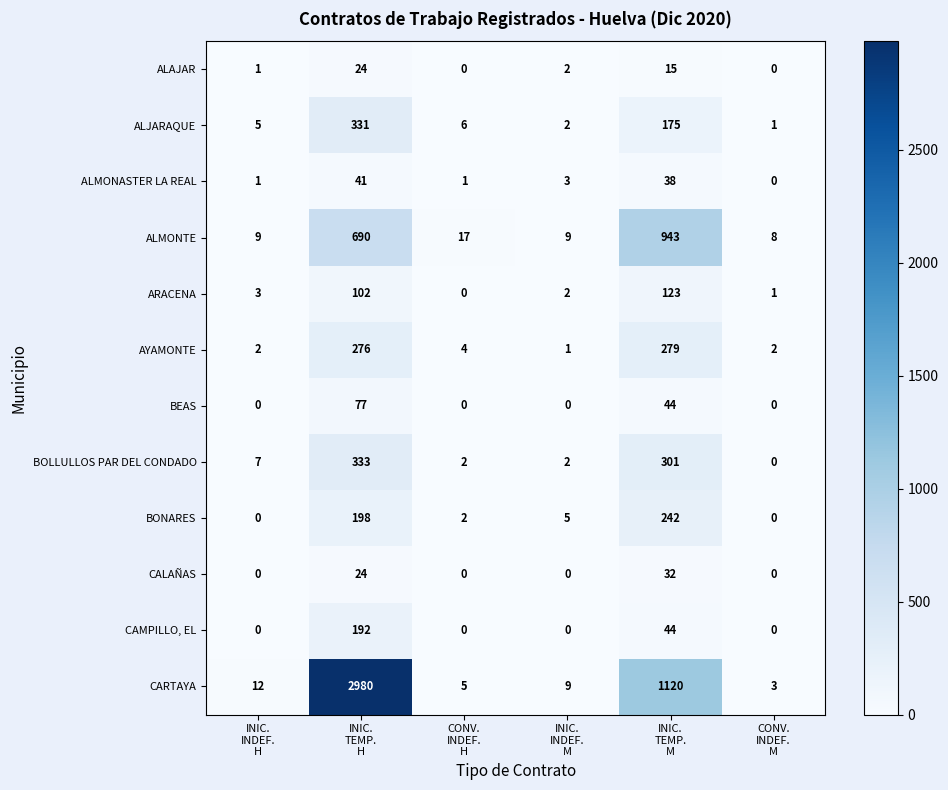

What is the greatest value displayed?

2980